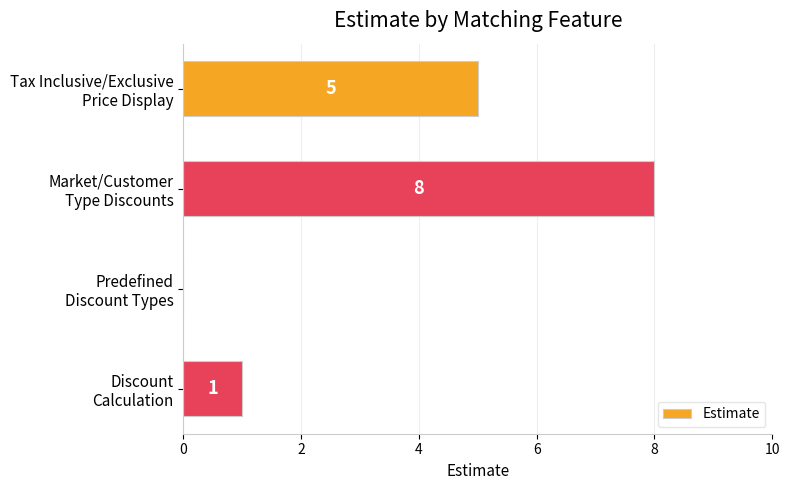

What is the sum of all values?

14